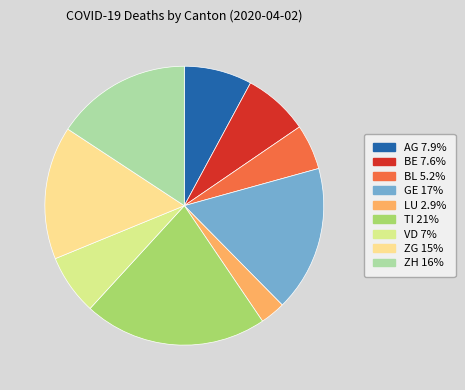

Count the number of slices in the pie.

9